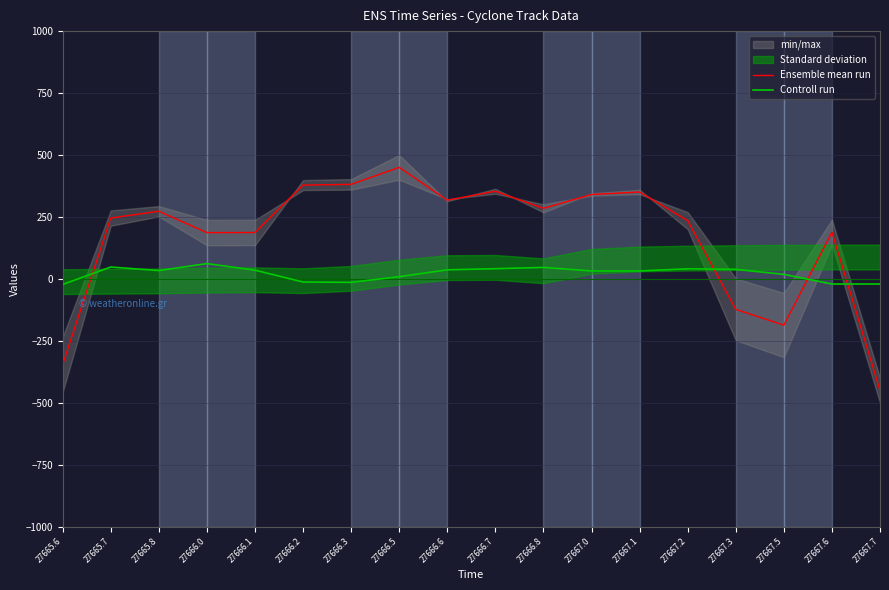

What is the approximate value of Ensemble mean run at 27666.5?

450.0